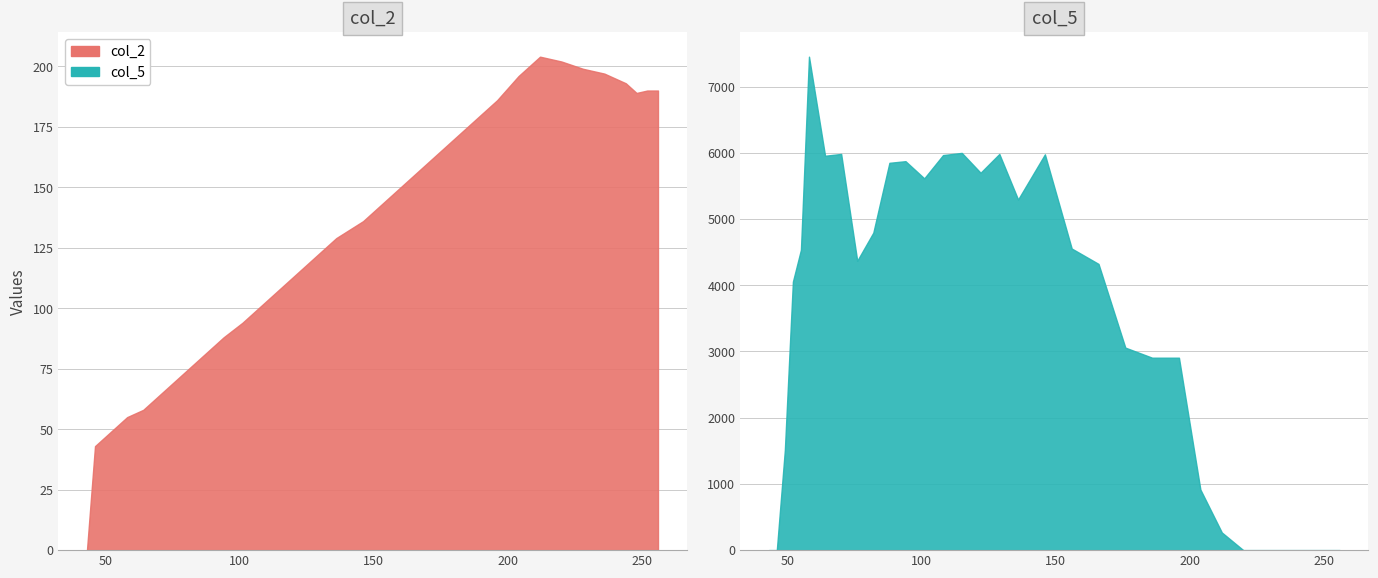

Which series has the largest total across all categories?

col_5